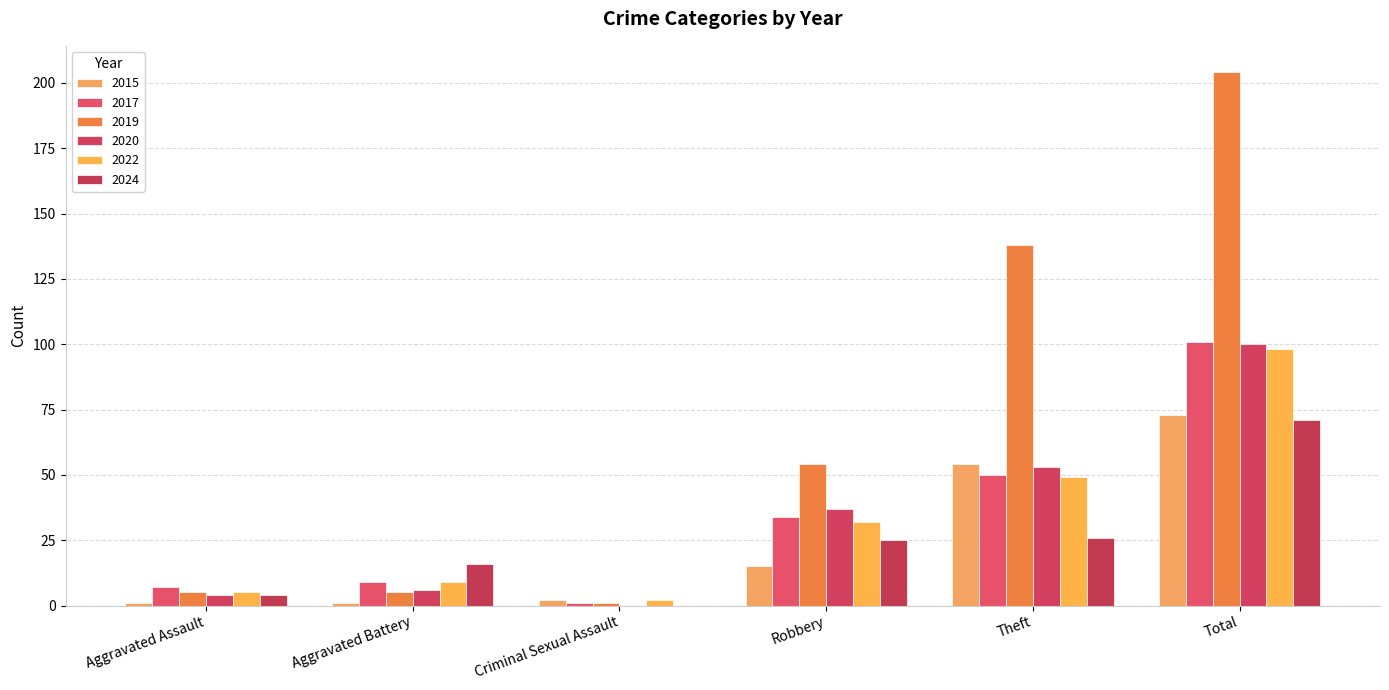

What is the average value of the 2019 series?

68